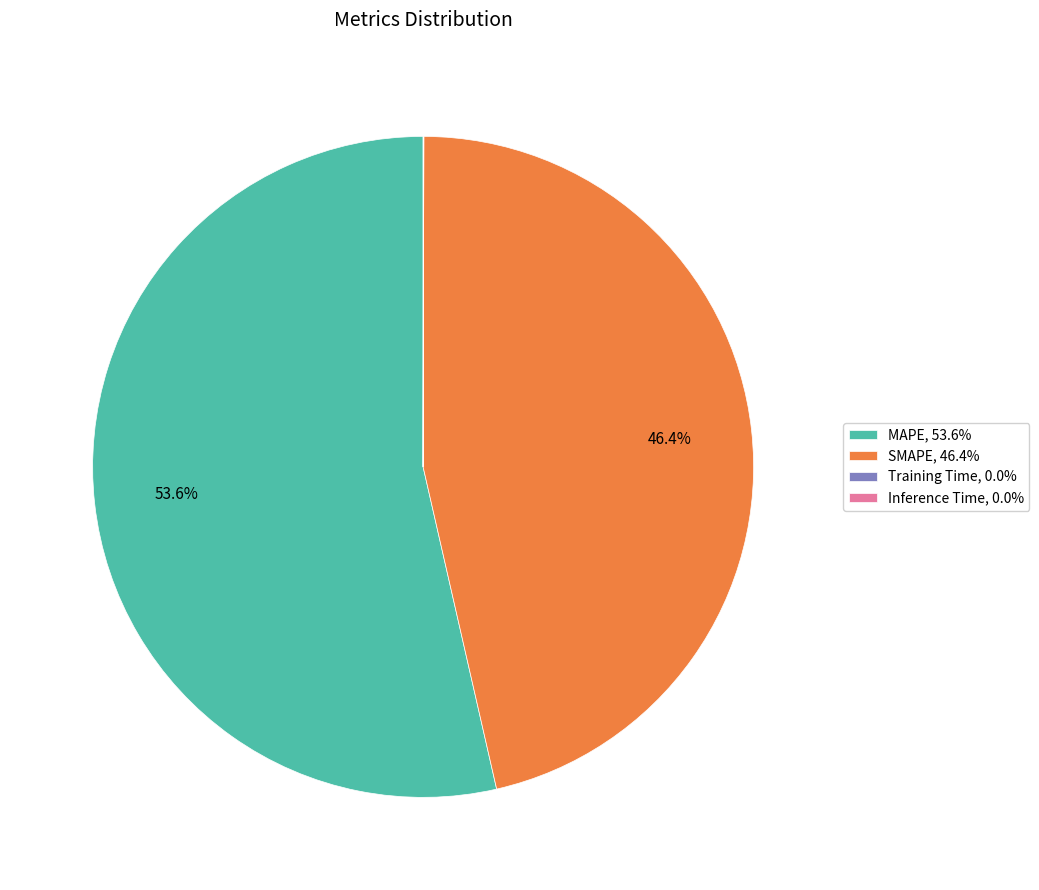

True or false: MAPE accounts for 54% of the total.

True